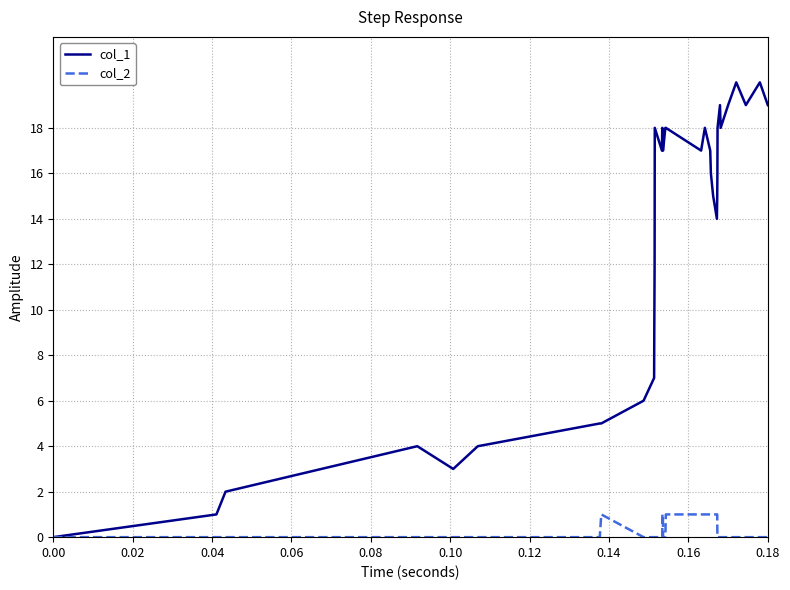

Which series has the largest total across all categories?

col_1